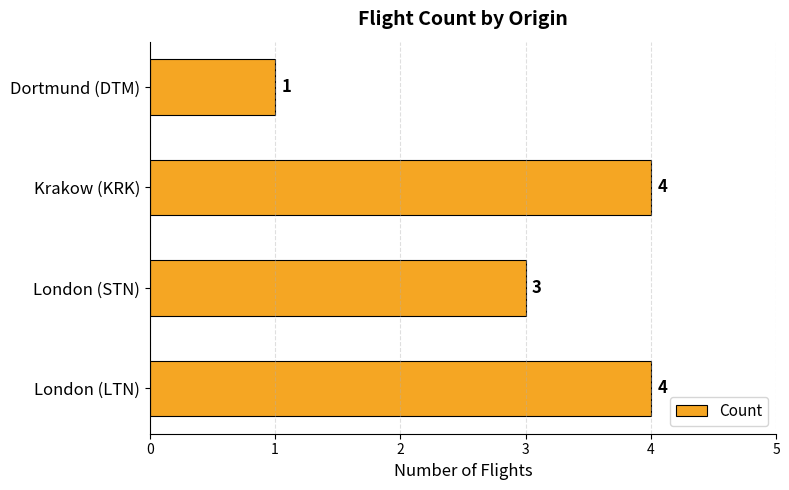

True or false: the data shows 4 at Krakow (KRK).

True